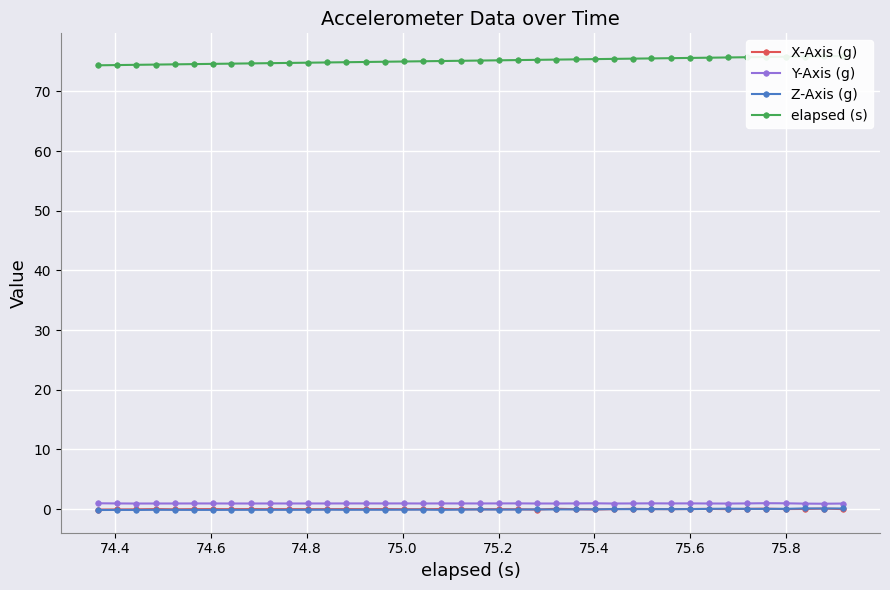

True or false: Y-Axis (g) has more than 1 points higher than both neighbors.

True